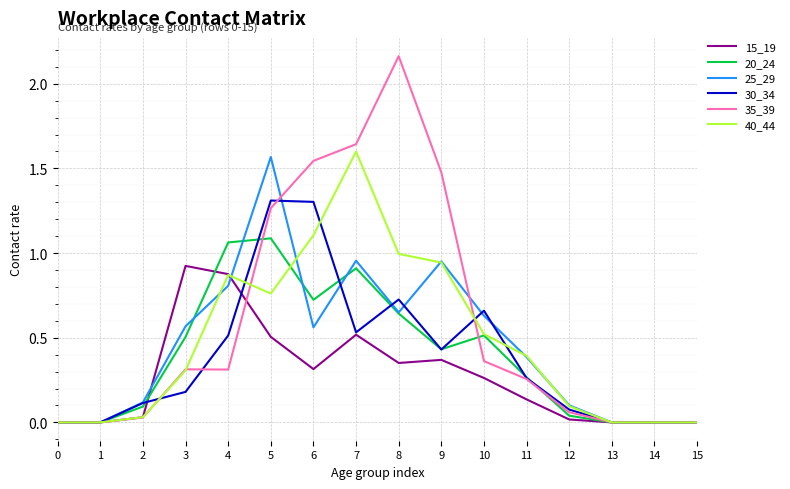

Which series has the largest range (max minus min)?

35_39